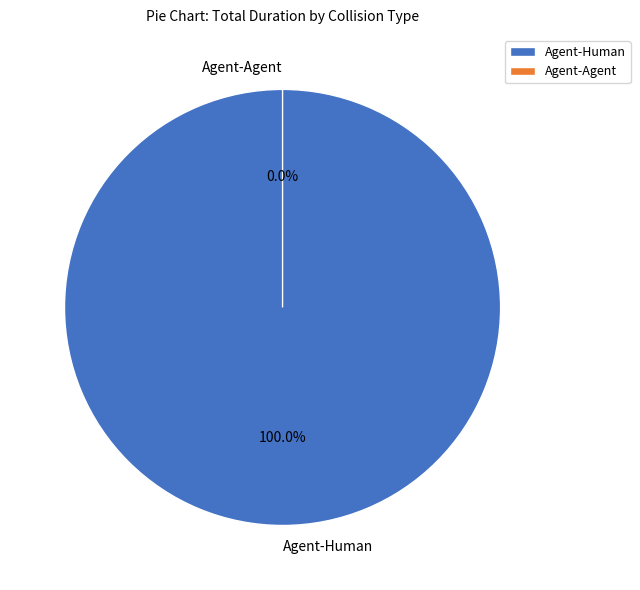

Is there any slice that represents more than half of the pie?

Yes